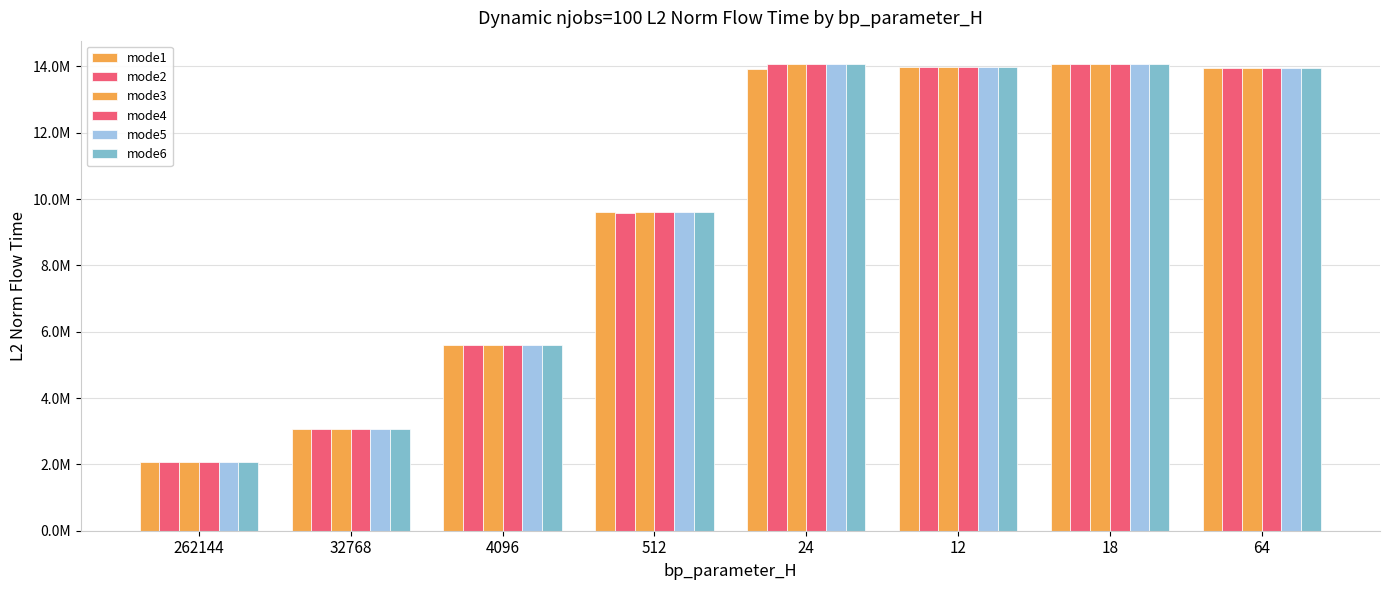

Which category has the lowest value across all series?

262144